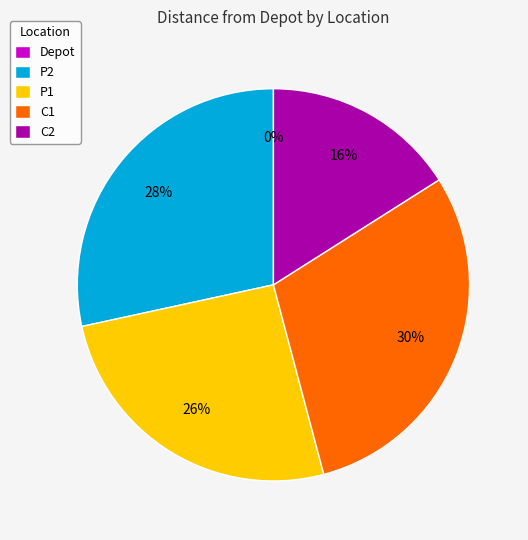

What percentage is the P2 slice, to the nearest percent?

28%